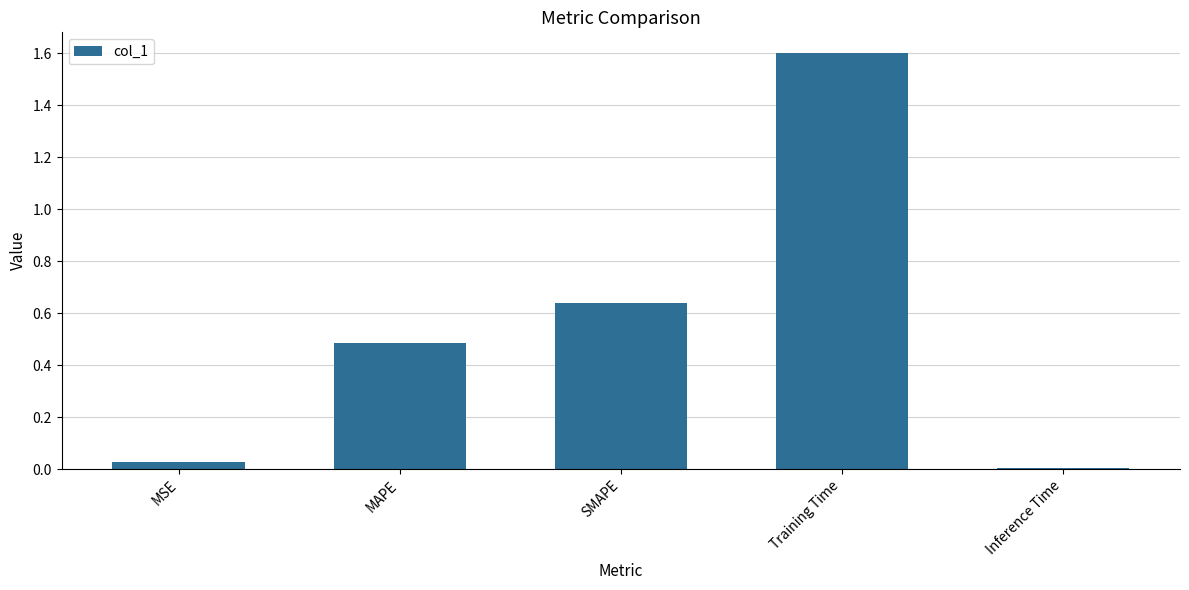

Is it true that the value at MAPE is 0.2?

False